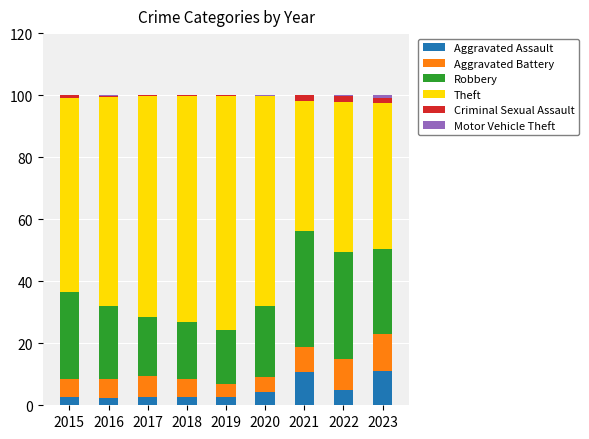

Are the bars horizontal?

No